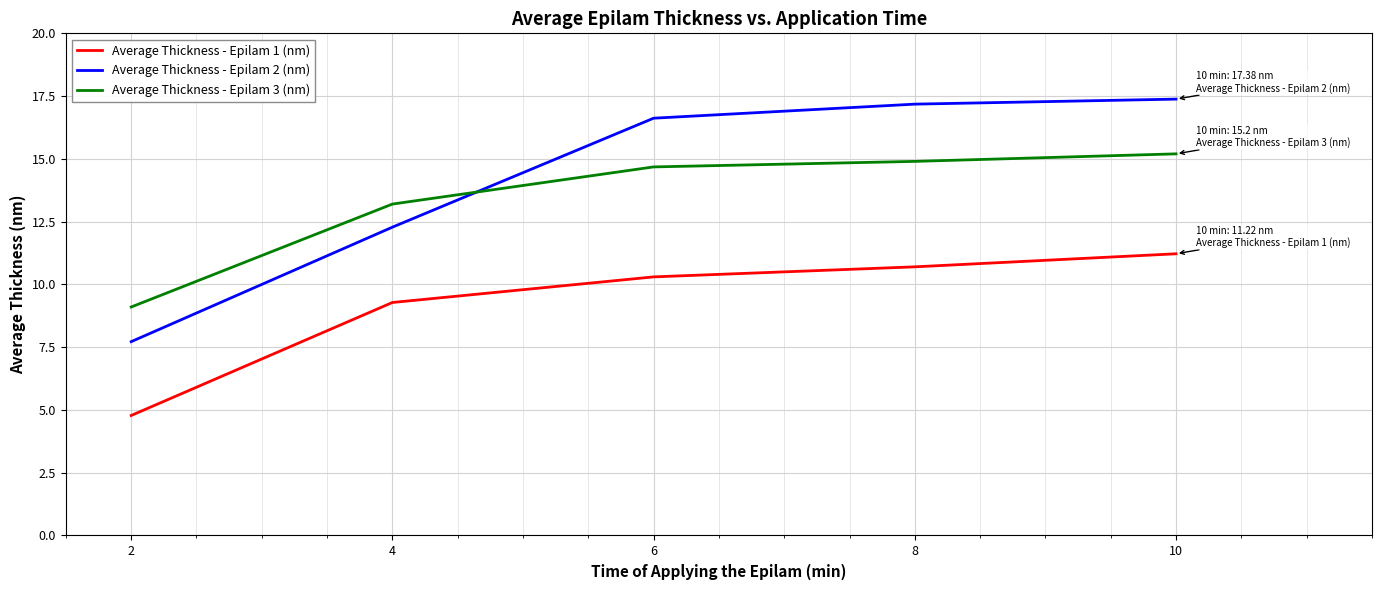

Which category has the highest value in the Average Thickness - Epilam 3 (nm) series?

10